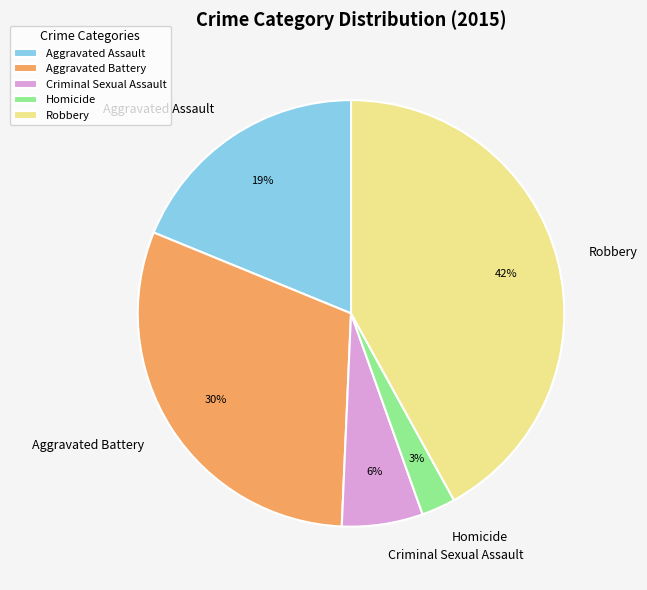

Is the sum of Criminal Sexual Assault and Robbery greater than half?

No